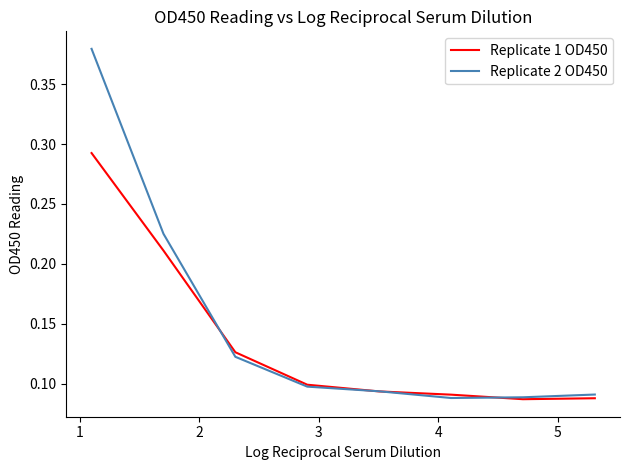

Which series has the largest total across all categories?

Replicate 2 OD450